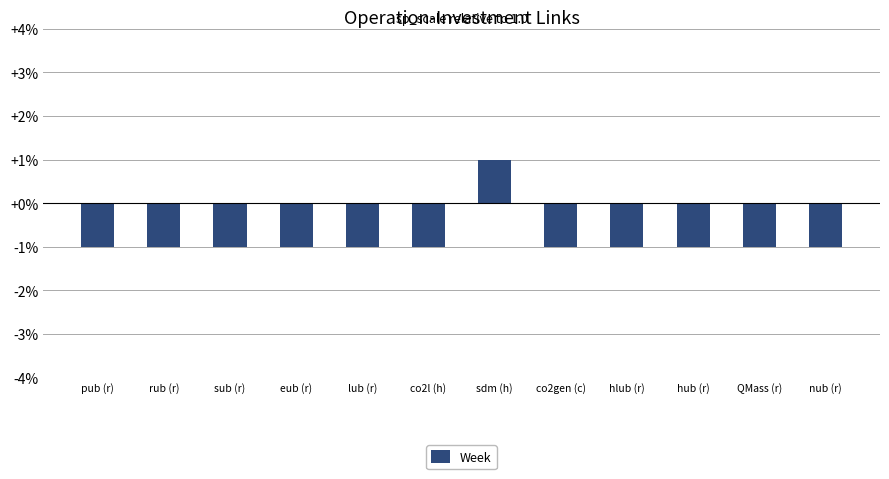

True or false: the data shows -0.0 at co2l (h).

False